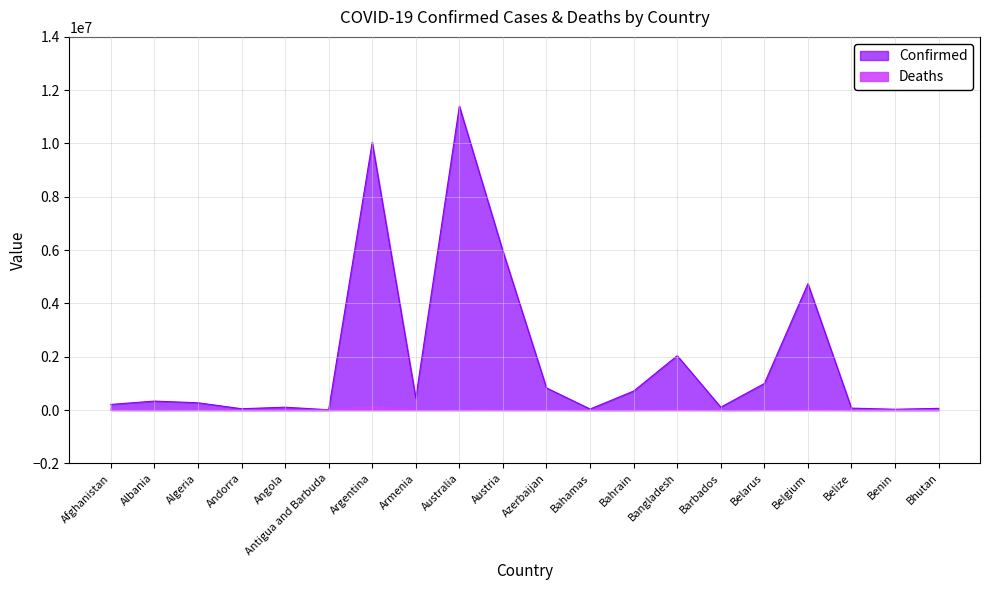

The value of Deaths at Bahamas is 1304. True or false?

False